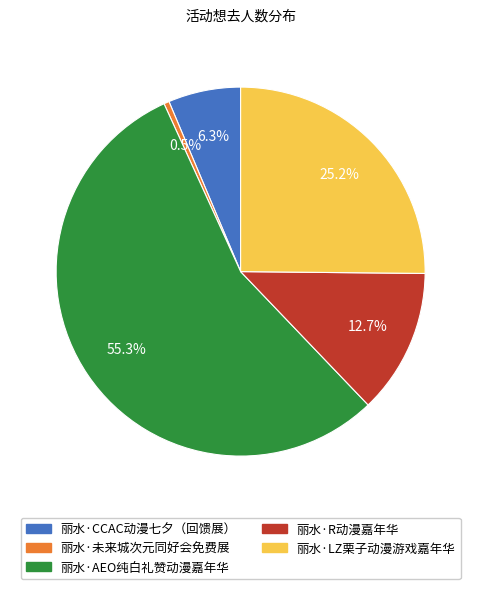

Is 丽水·AEO纯白礼赞动漫嘉年华 the majority of the pie?

Yes